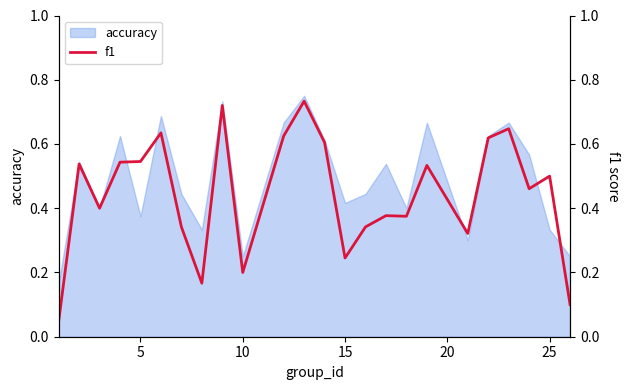

Does the chart display data point markers on the line(s)?

No